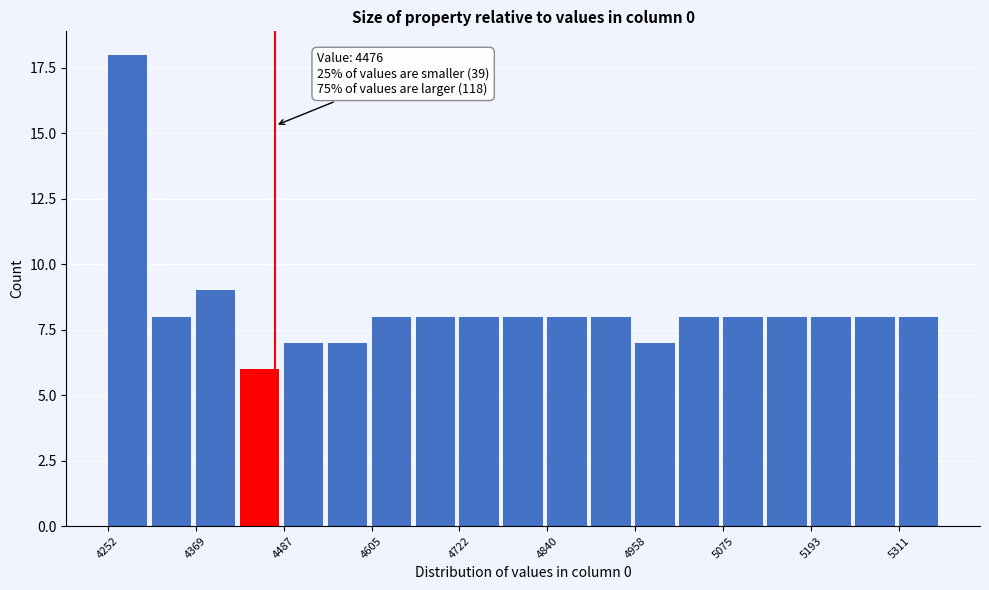

Read against the x-axis, roughly where is the centre of the tallest bar?

4280